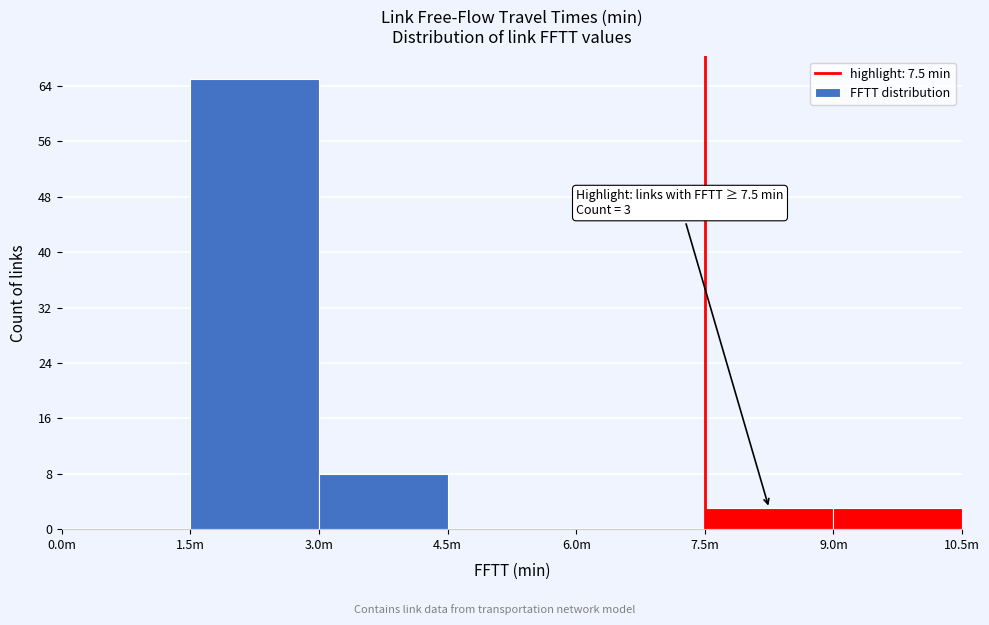

Reading right to left, transcribe all the data shown in this chart.

9.0m=3	7.5m=3	6.0m=0	4.5m=0	3.0m=8	1.5m=65	0.0m=0